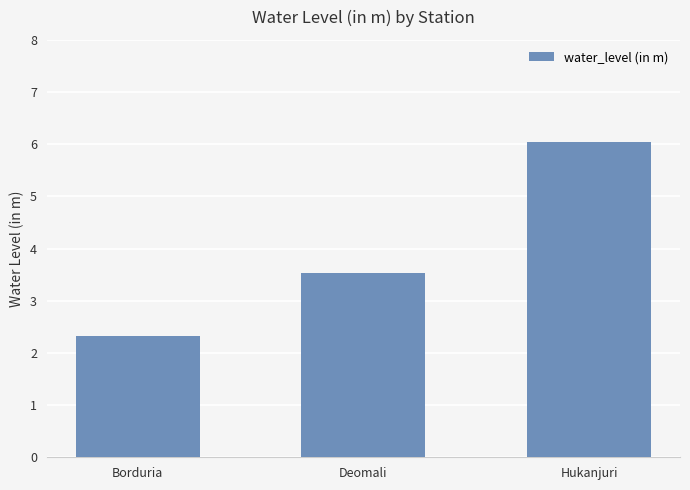

True or false: the data shows 4.0 at Hukanjuri.

False